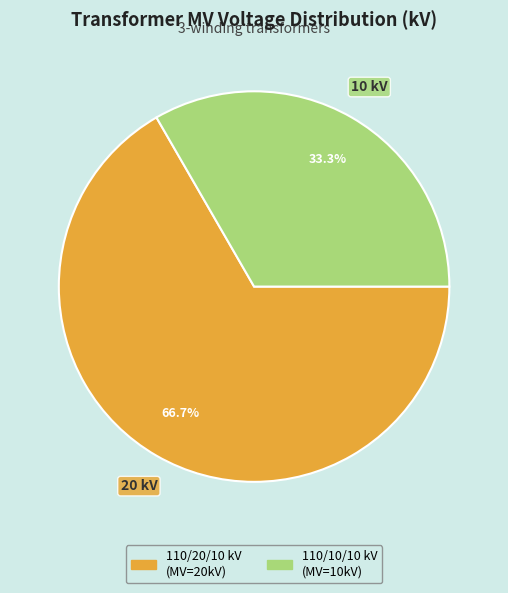

Count the number of slices in the pie.

2